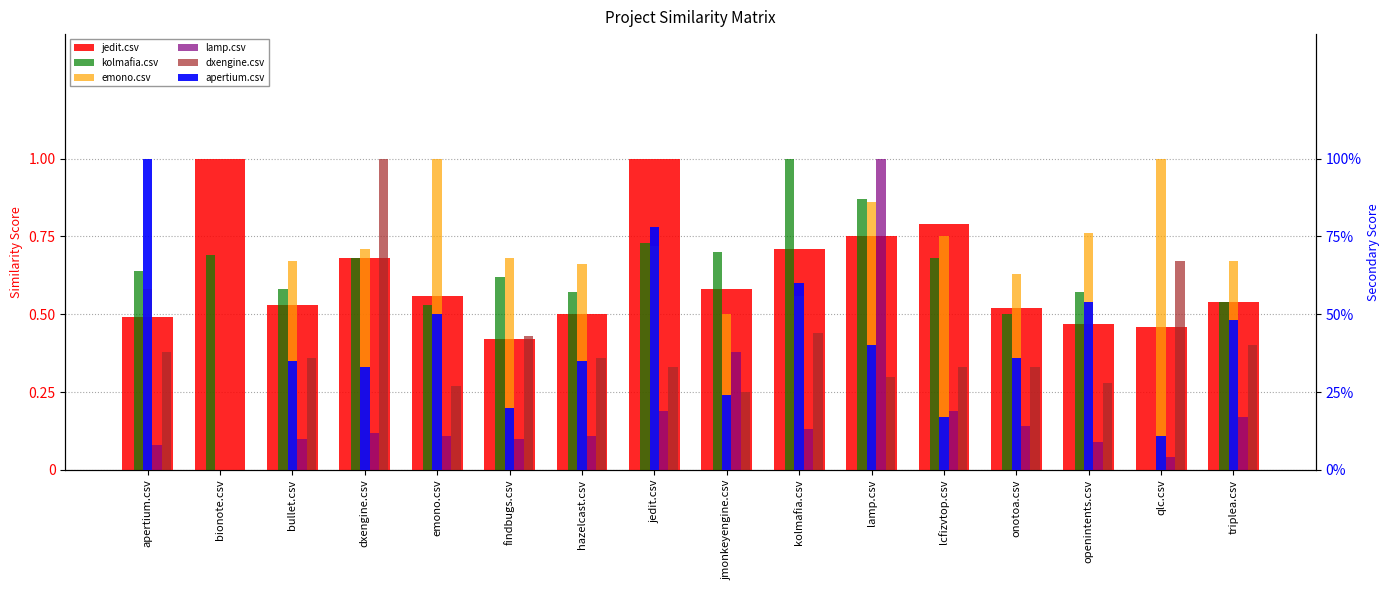

Which label corresponds to the largest value in the chart?

bionote.csv